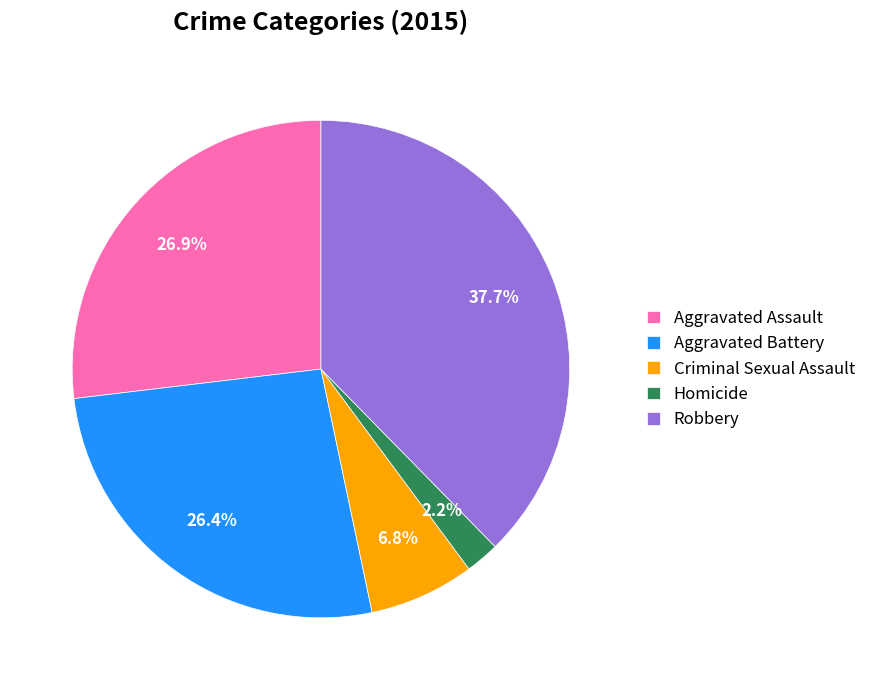

Between Homicide and Aggravated Battery, which is larger?

Aggravated Battery